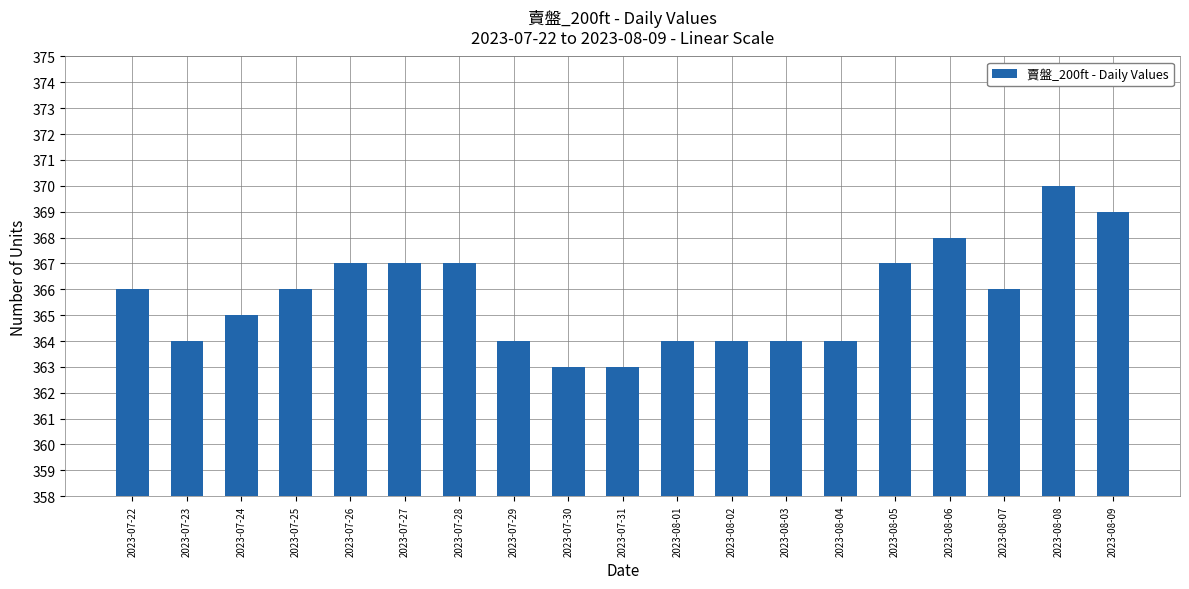

Reading left to right, transcribe all the data shown in this chart.

366	364	365	366	367	367	367	364	363	363	364	364	364	364	367	368	366	370	369